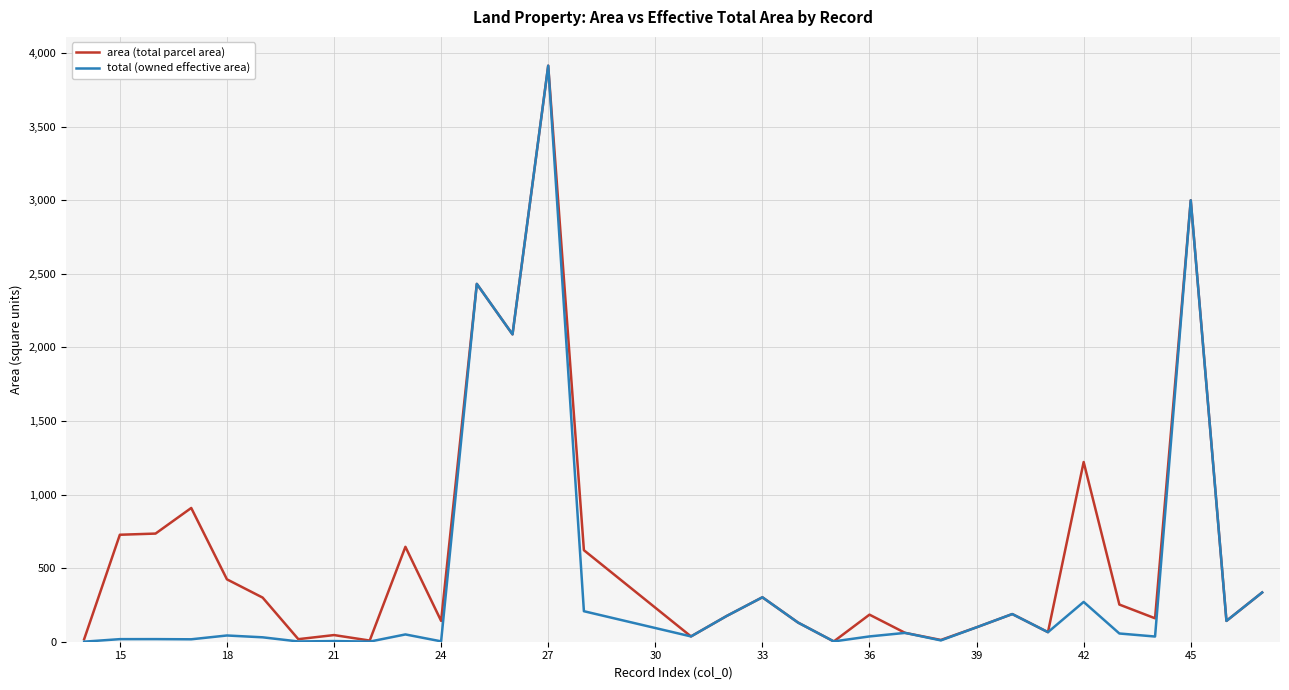

What is the greatest value displayed?

3915.0